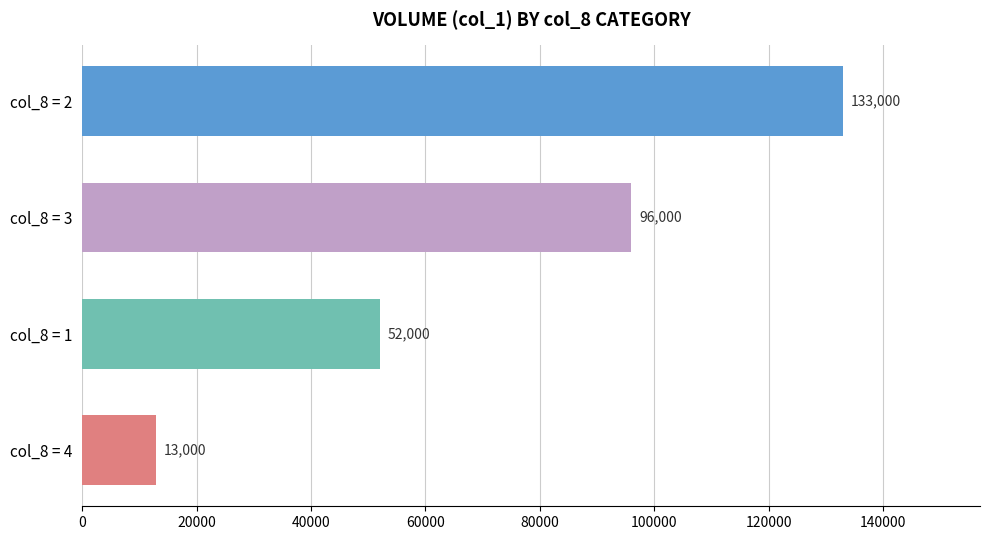

How many values are below 96000?

2